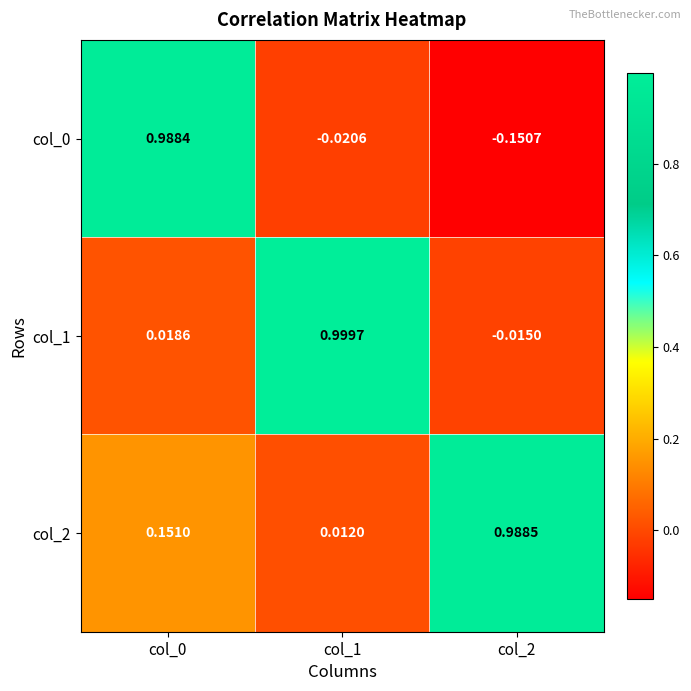

Is the value of col_0 at col_2 greater than the value of col_2 at col_1?

No